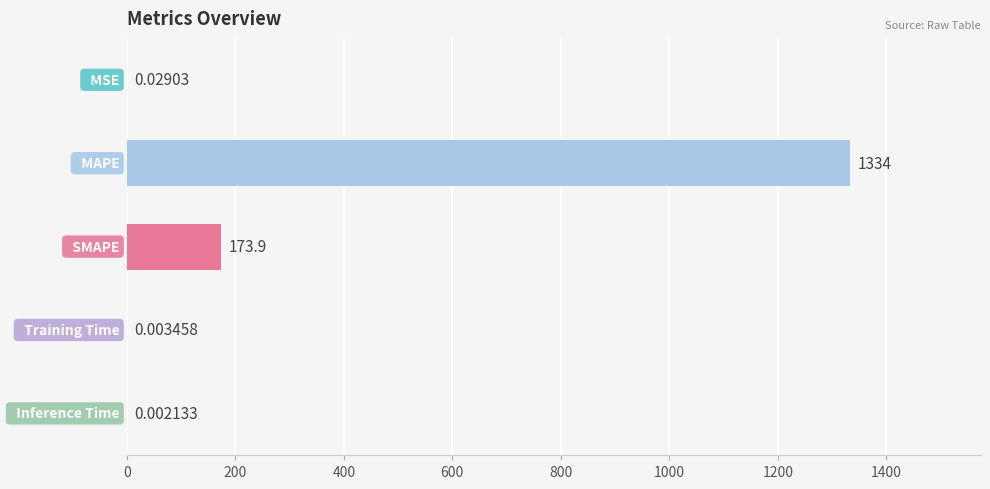

What is the sum of all values?

1507.8